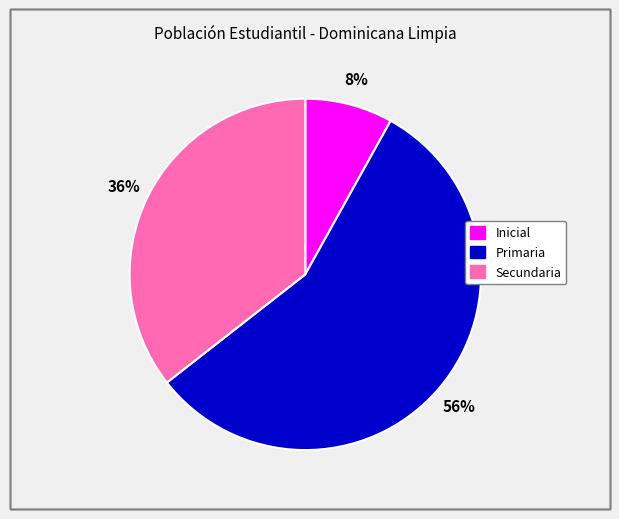

To the nearest percent, what is the average slice percentage?

33%